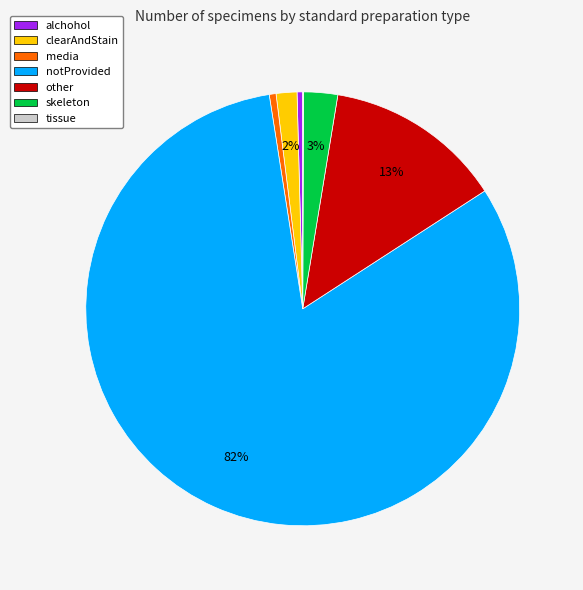

Which slice is the largest?

notProvided